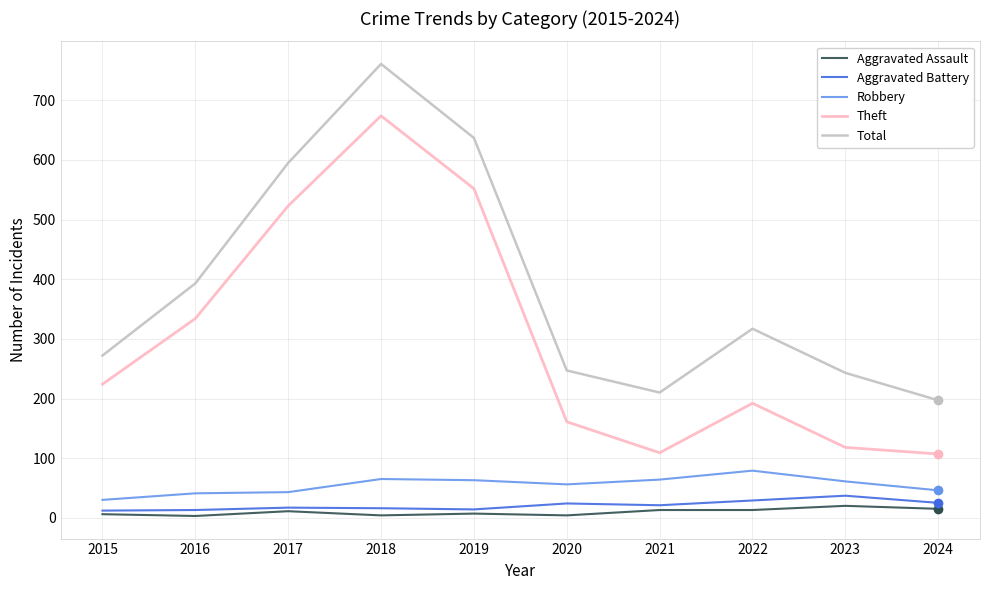

Where does the Total series first go above 317?

2016